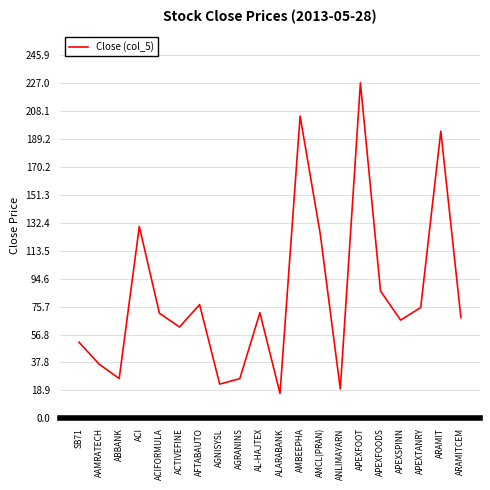

The value at ARAMIT is 306.7. True or false?

False